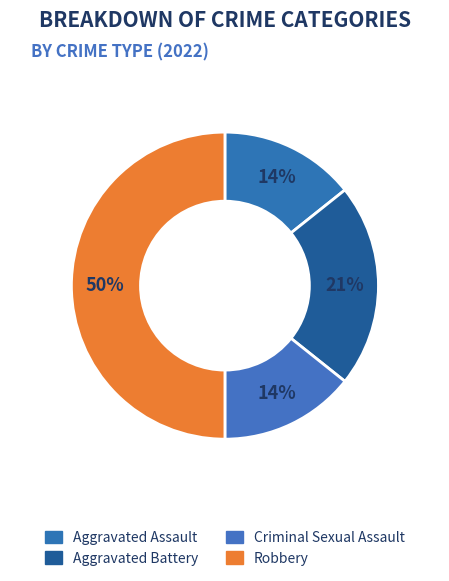

What percentage do Aggravated Assault and Criminal Sexual Assault together represent?

28.6%